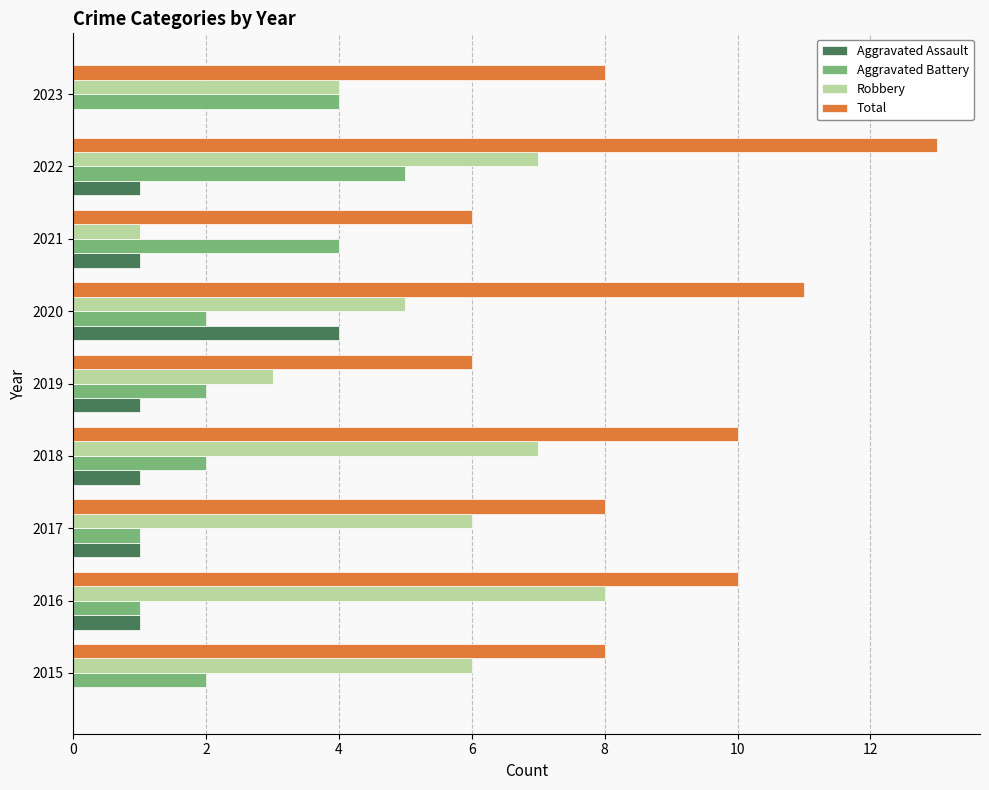

What is the sum of all Aggravated Battery values?

23